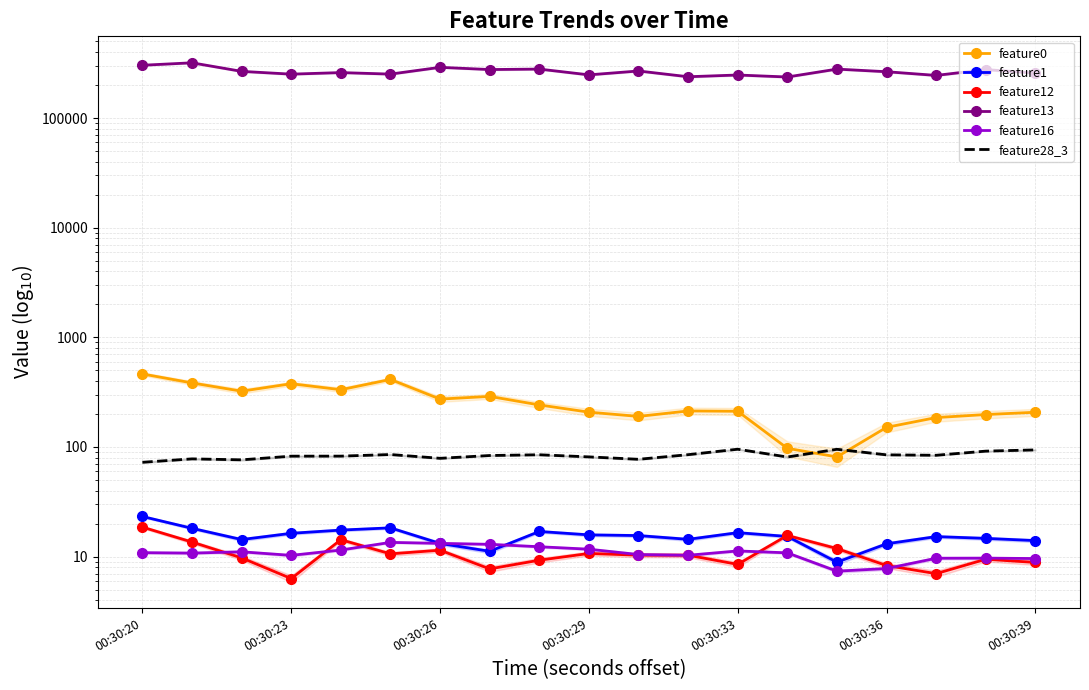

How many intersections are there between feature0 and feature28_3?

2